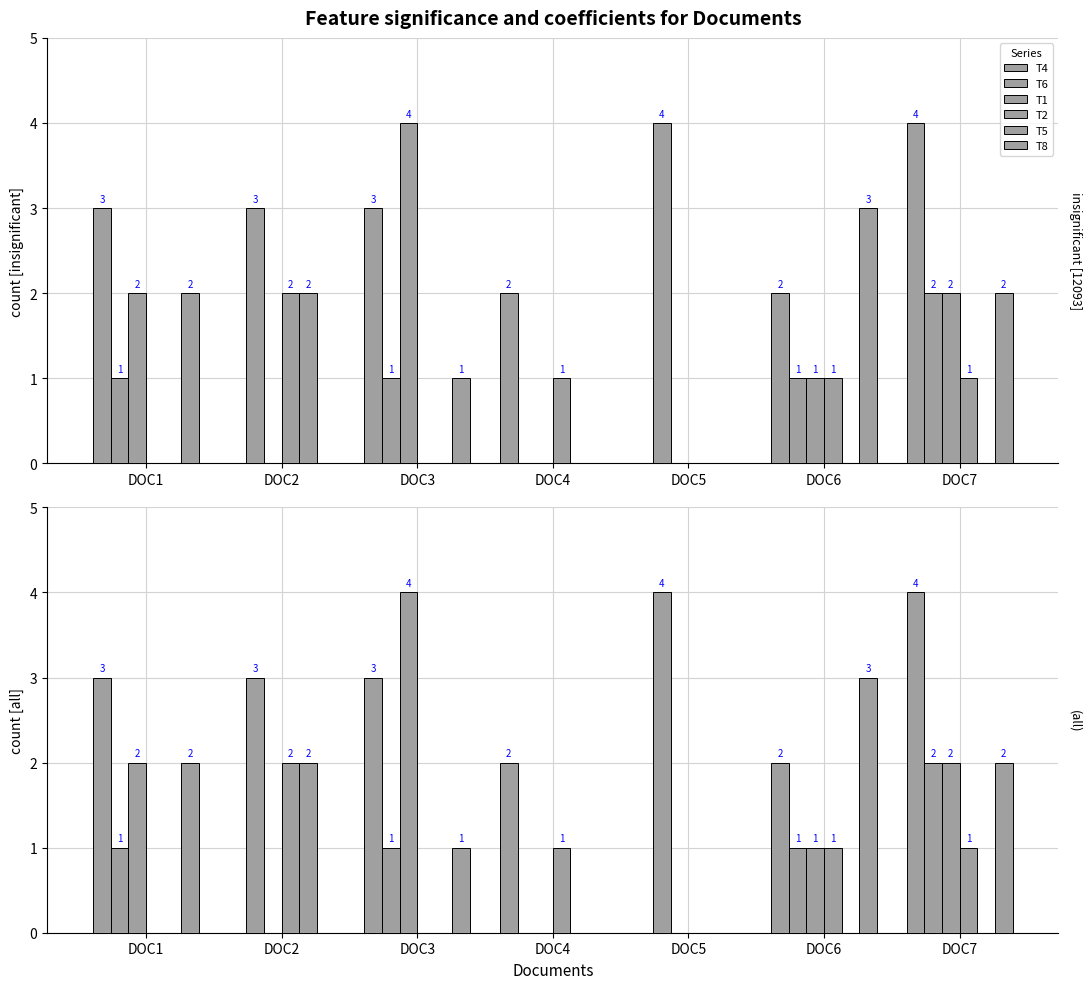

How many data points in T1 are less than 1?

3